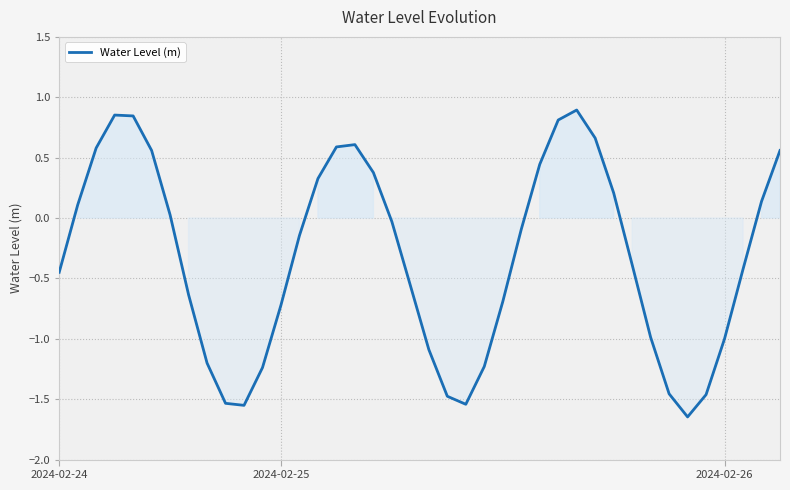

What is the difference between the maximum and minimum values?

2.5